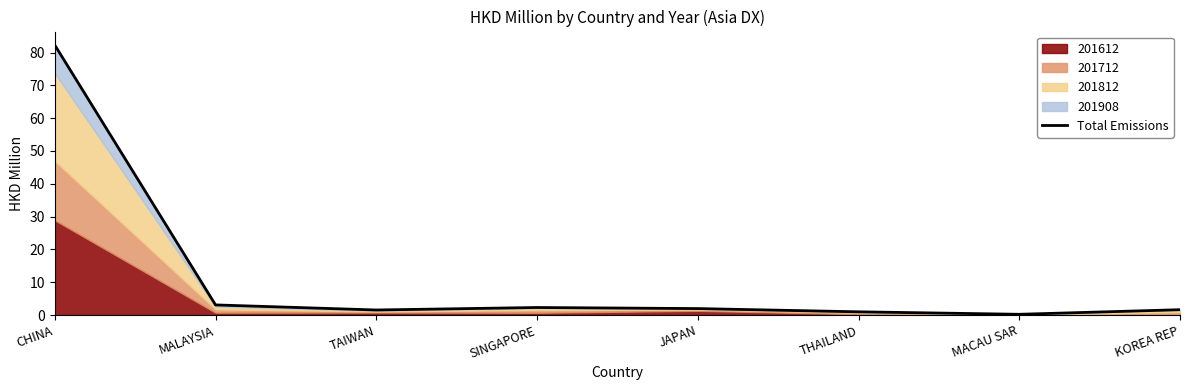

What is the difference between the second highest and minimum values?

2.9